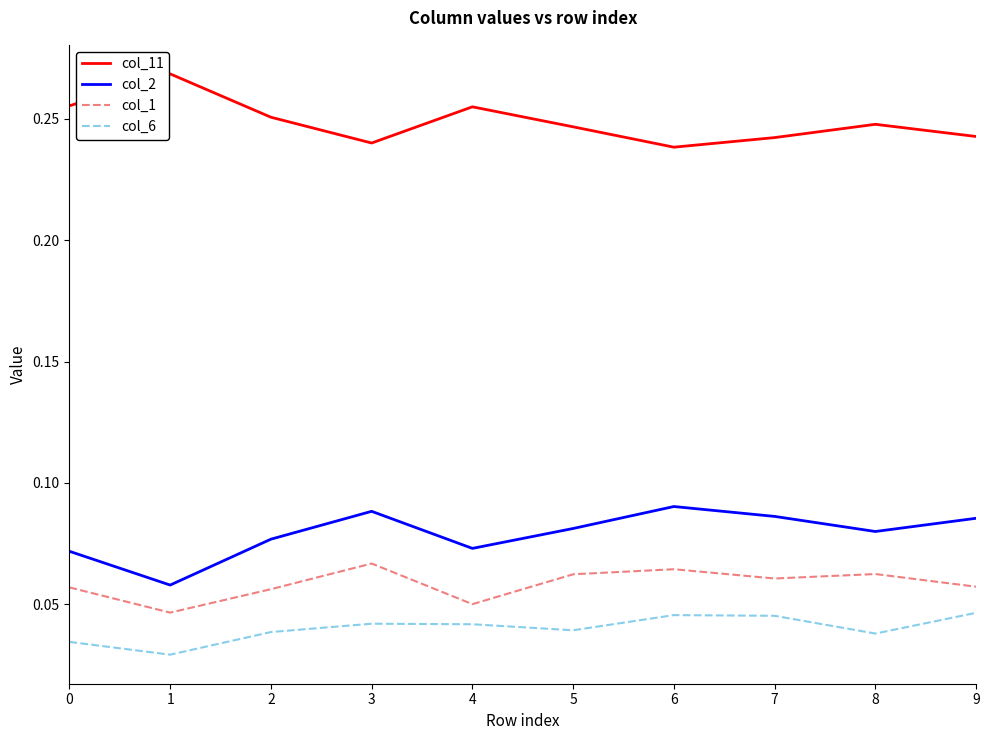

In col_2, how many points are lower than both neighbors (excluding endpoints)?

3